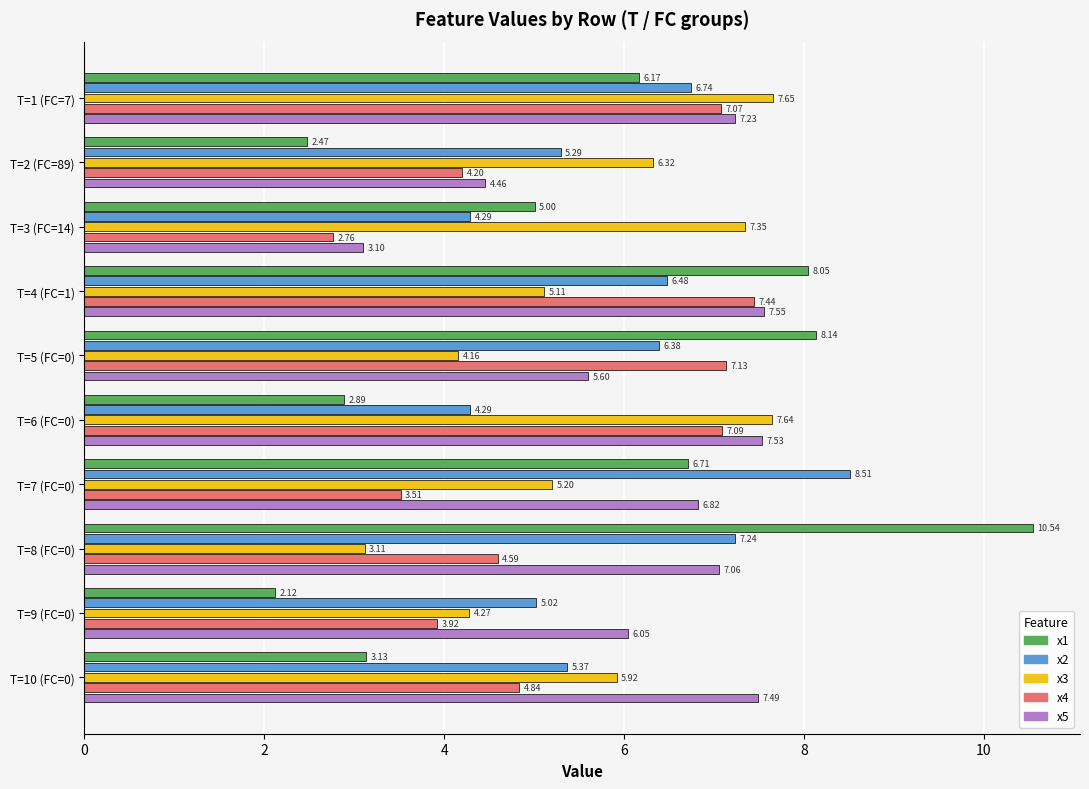

What is the difference between the x1 values at T=5 (FC=0) and T=2 (FC=89)?

5.7